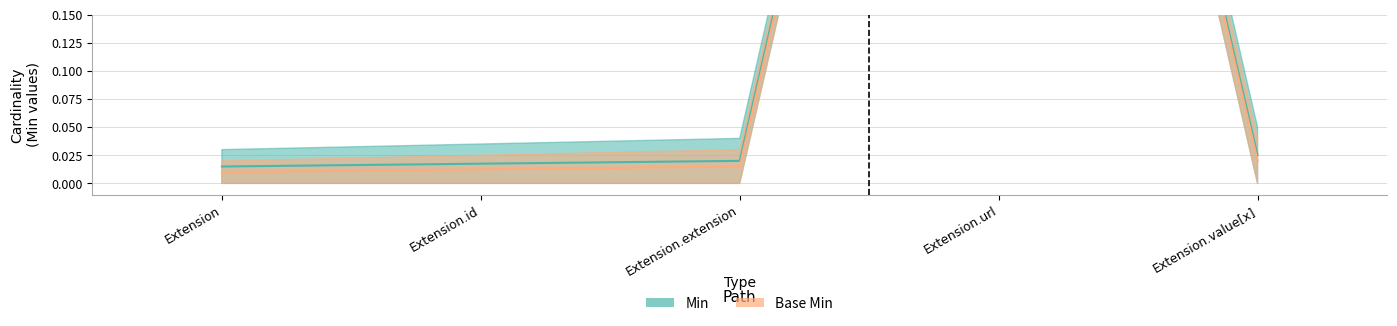

The value of Min at Extension.id is 0.0. True or false?

False